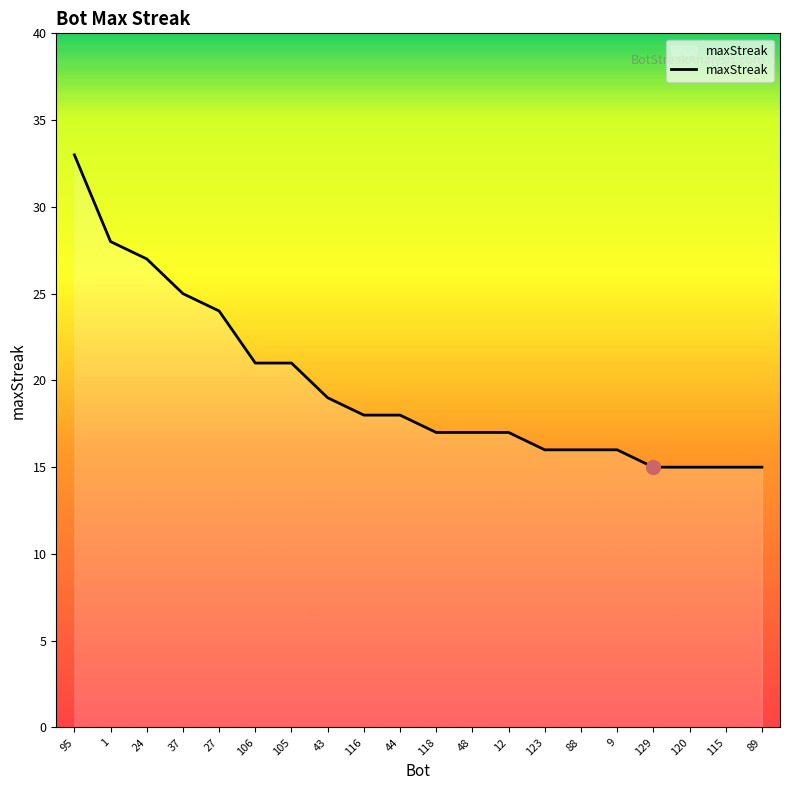

What position from the left is 105?

7